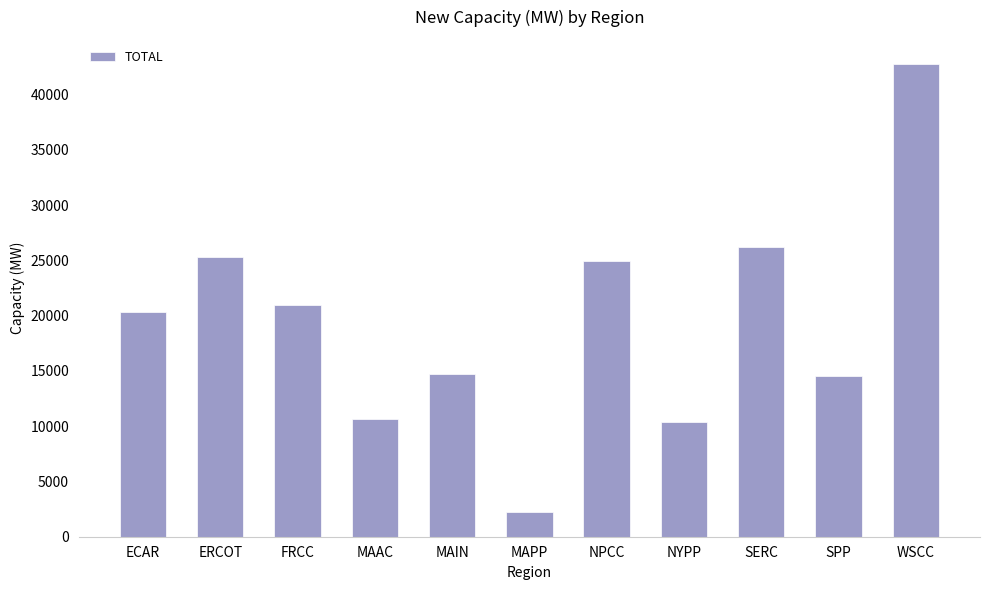

What is the maximum value shown in the chart?

42820